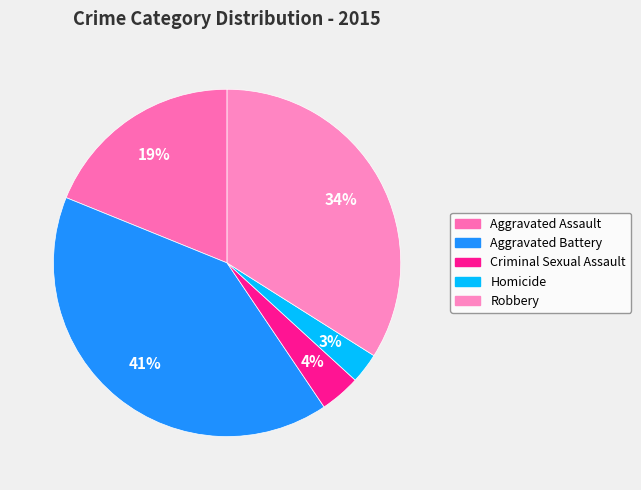

Count the number of slices in the pie.

5